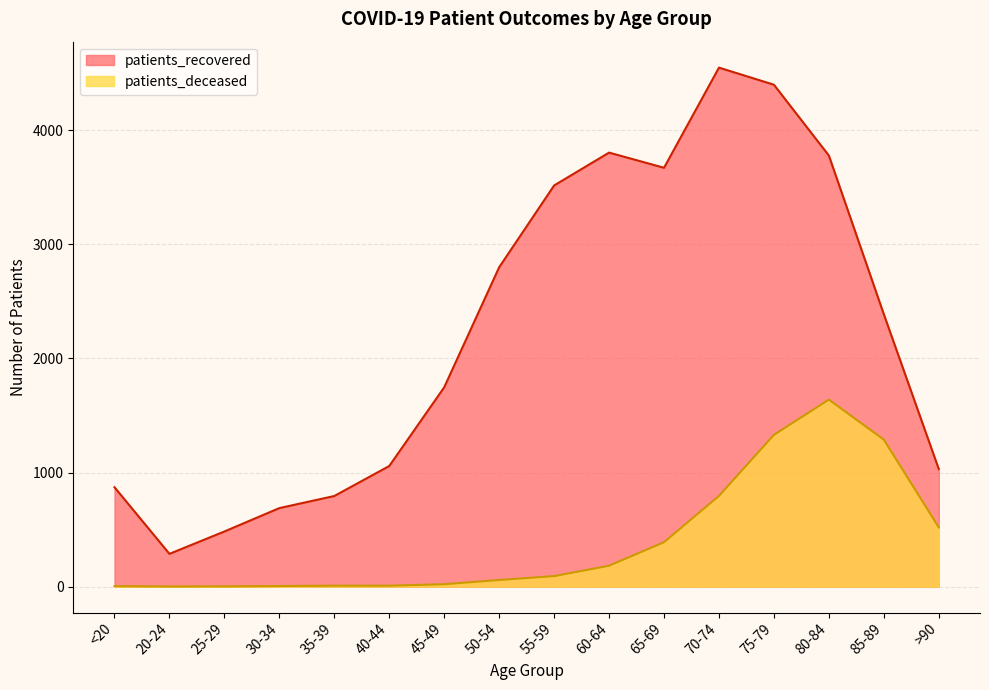

The patients_deceased series shows 764 at >90. True or false?

False